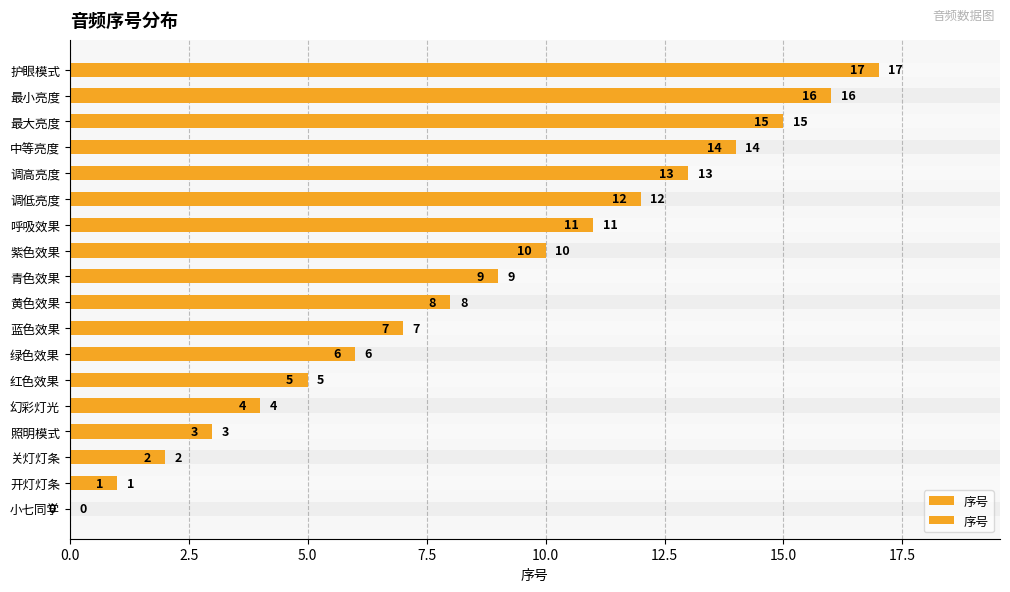

Reading left to right, transcribe all the data shown in this chart.

0	1	2	3	4	5	6	7	8	9	10	11	12	13	14	15	16	17